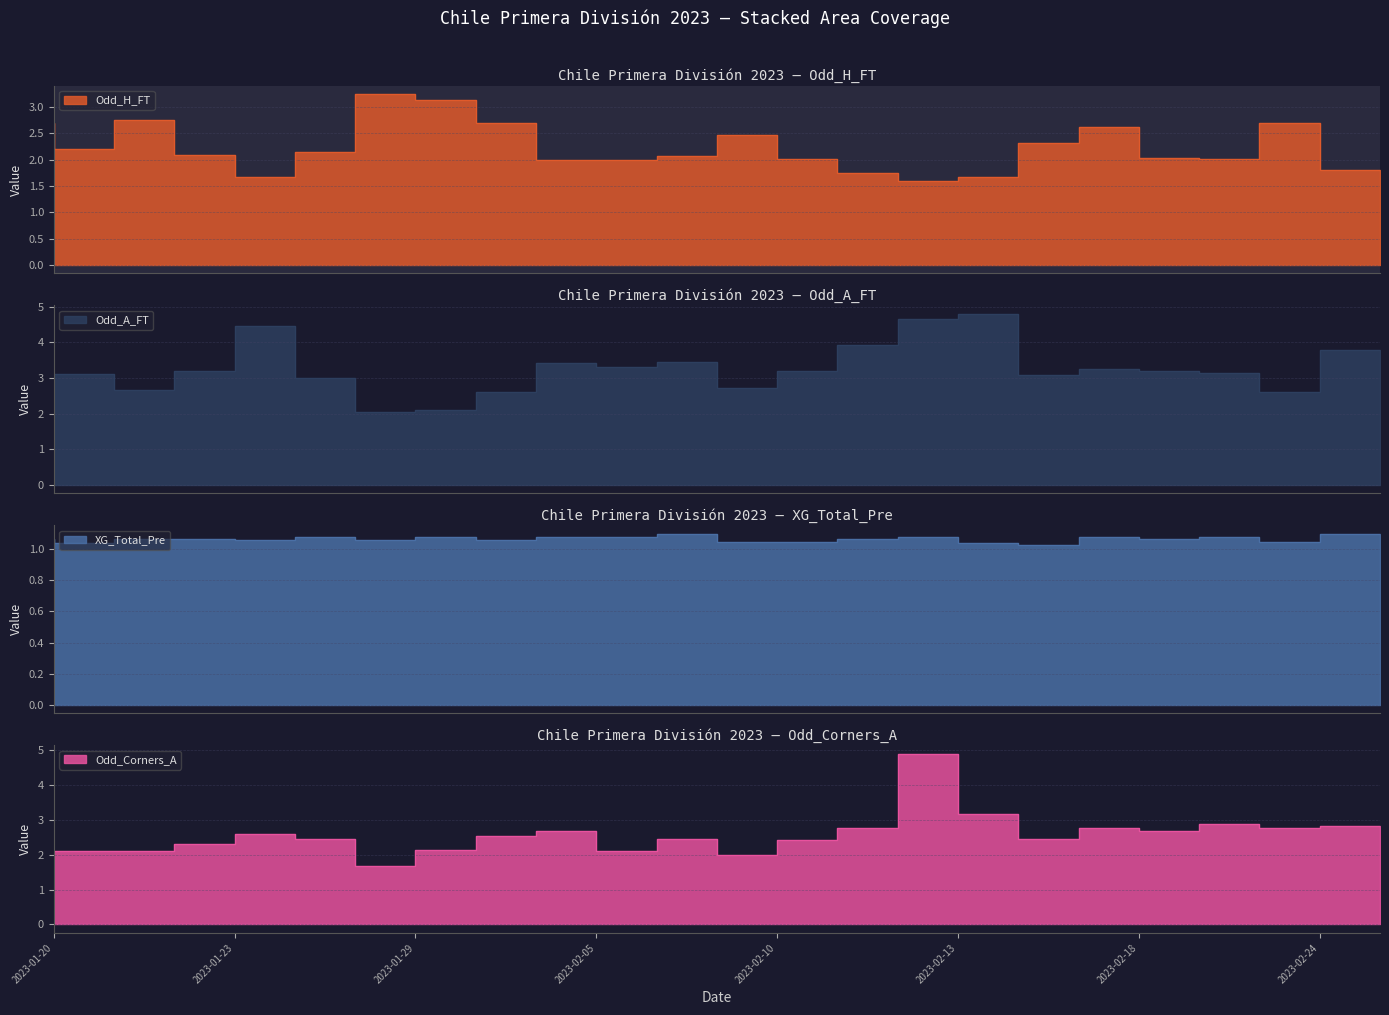

What is the sum of all XG_Total_Pre values?

24.6